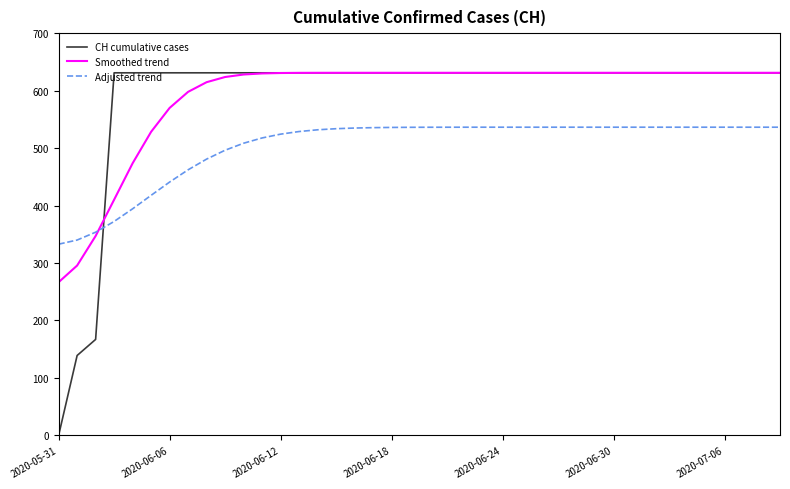

Count the number of data series in this chart.

3